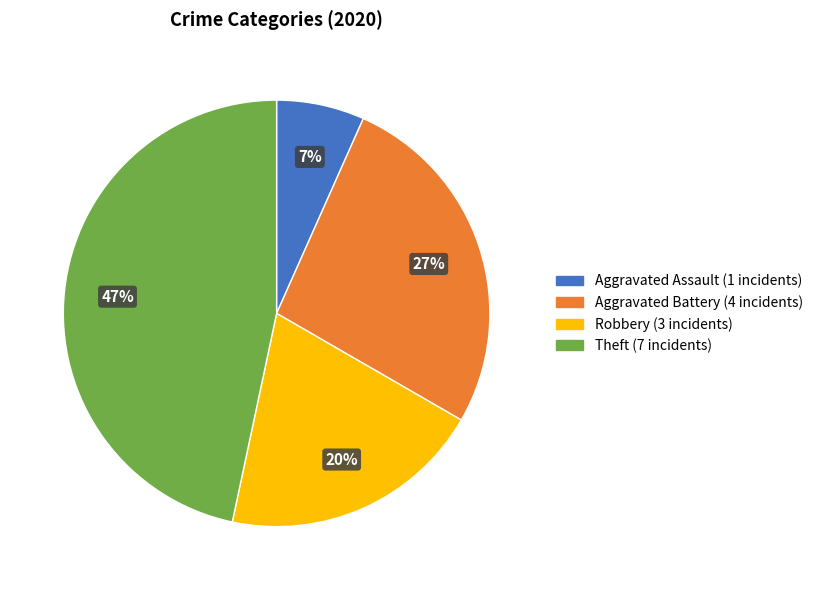

To the nearest percent, what is the average slice percentage?

25%